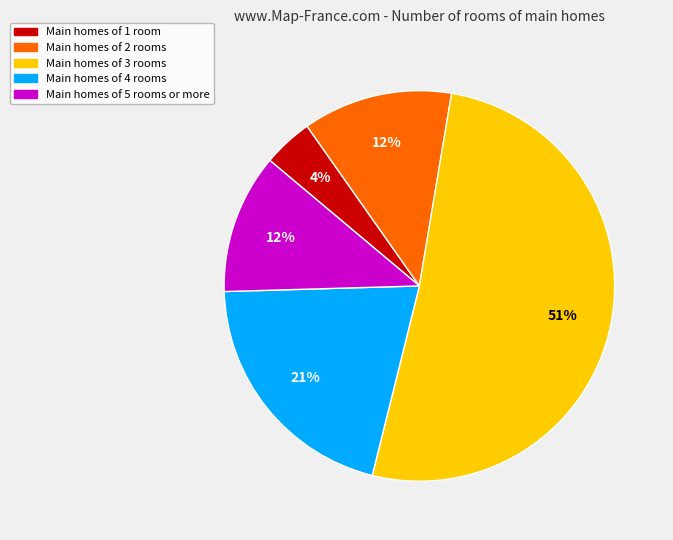

The Main homes of 5 rooms or more slice represents 12% of the pie. True or false?

True